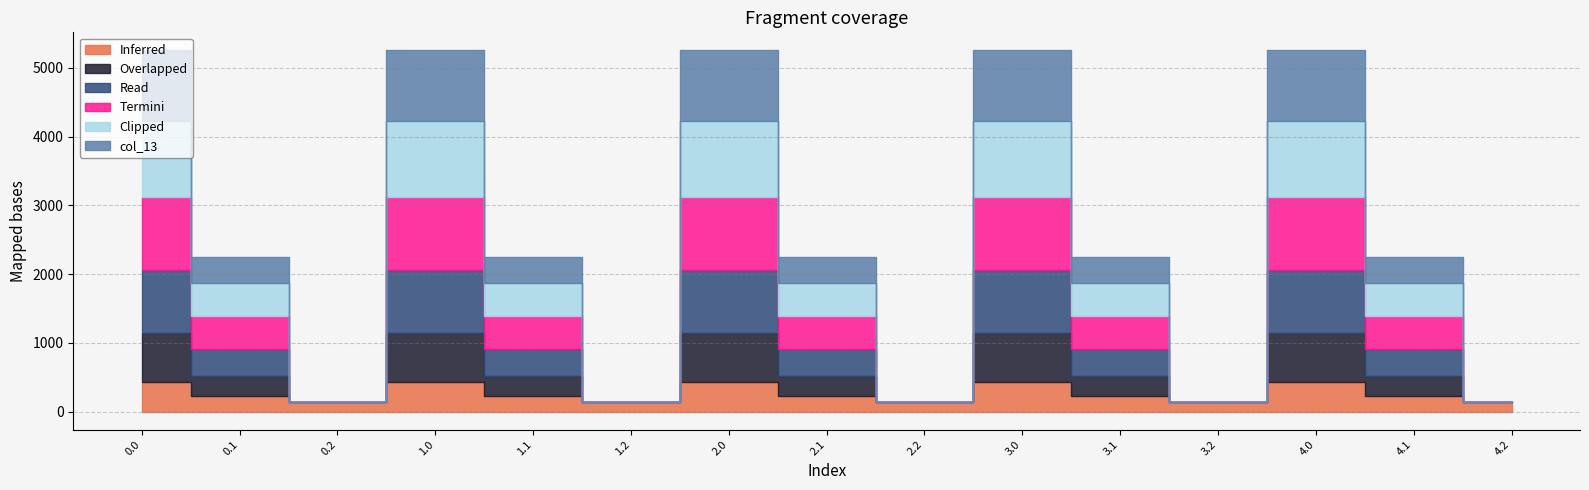

What is the total value across all series at 2.2?

134.2